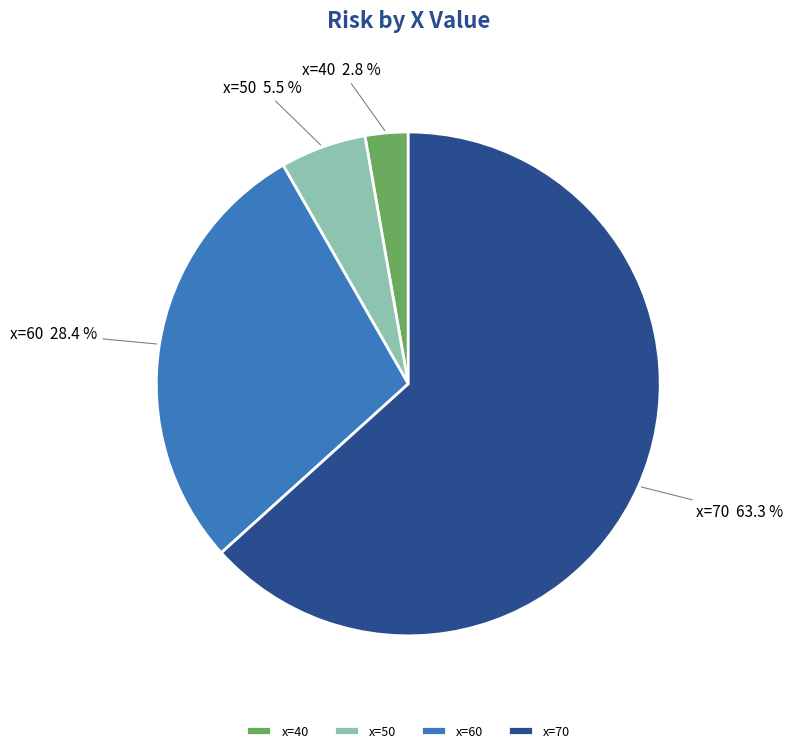

Count the number of slices in the pie.

4